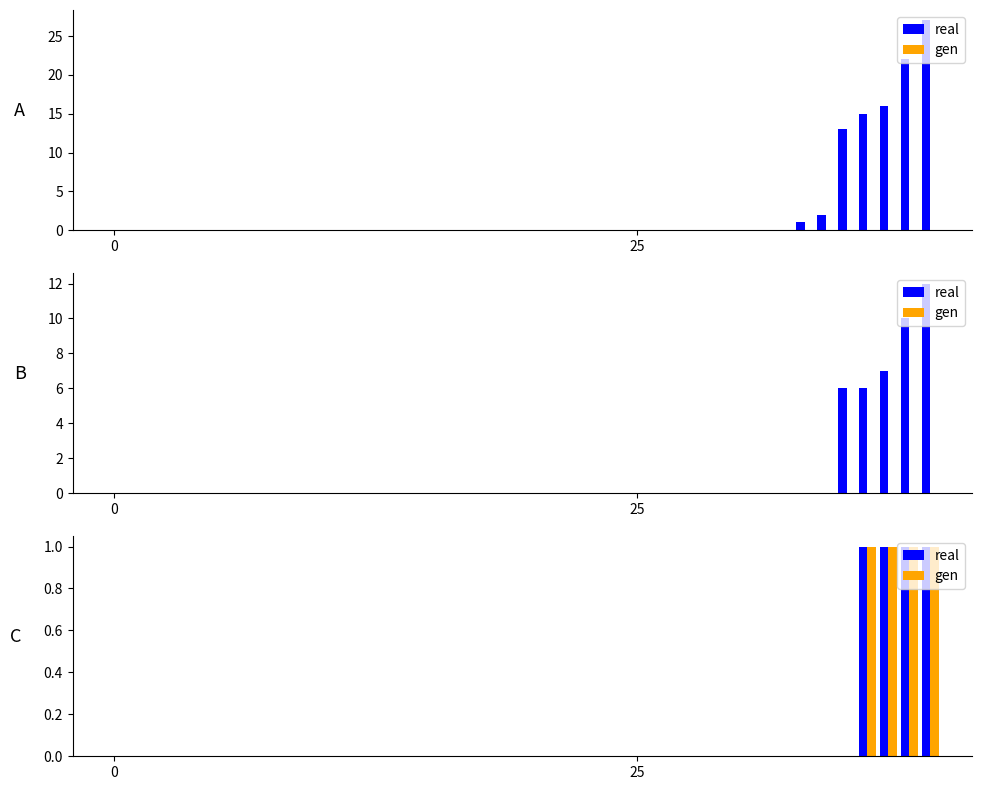

What is the sum of all gen values?

4